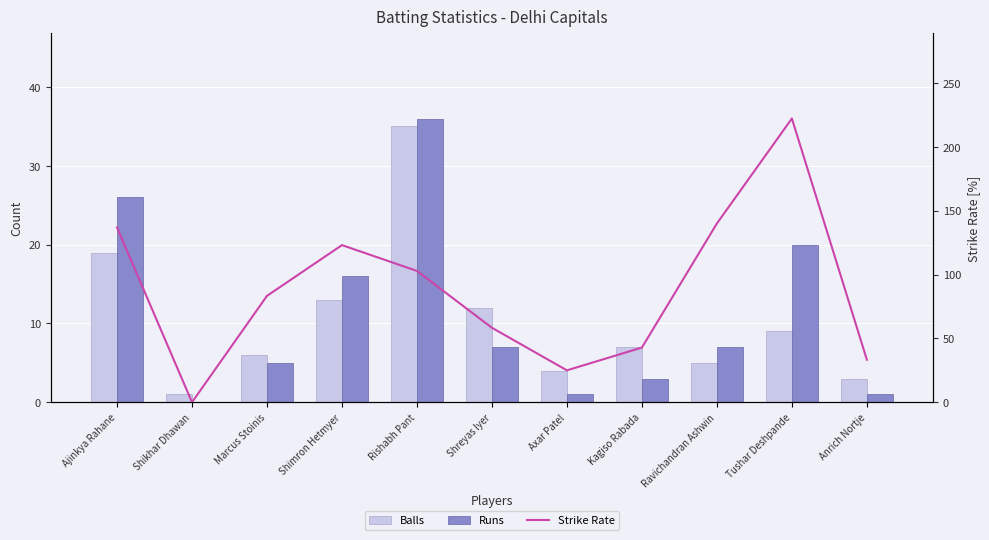

At which label does Runs first exceed 7?

Ajinkya Rahane